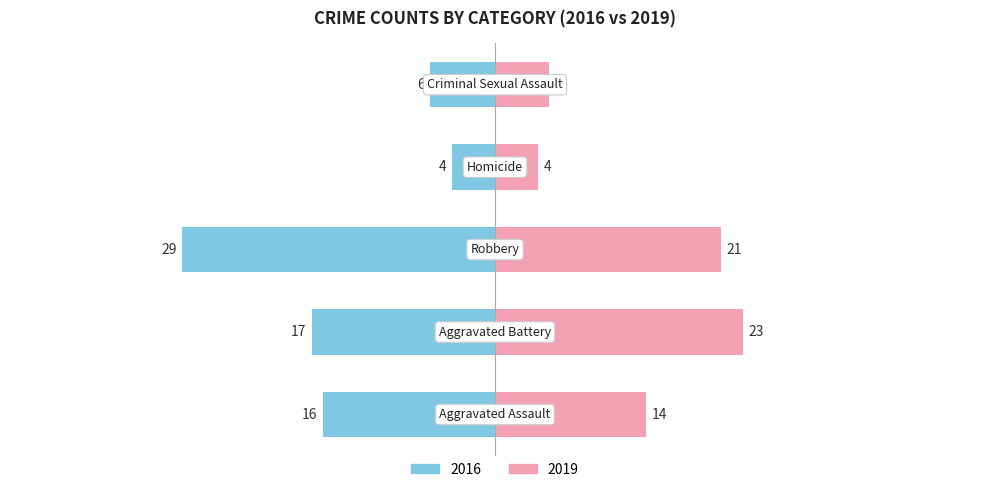

How many values in the 2019 series are below 14?

2